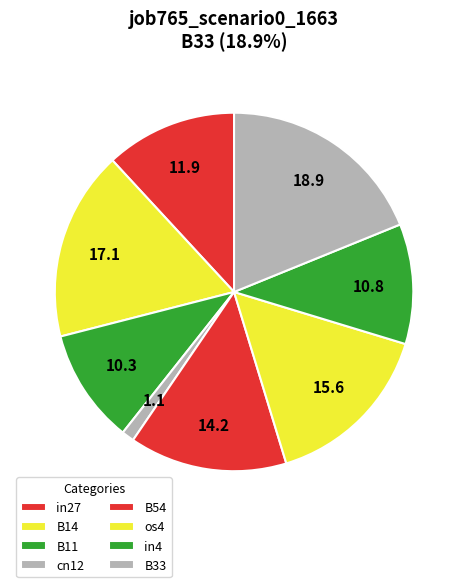

To the nearest percent, what is the combined percentage of B33 and cn12?

20%